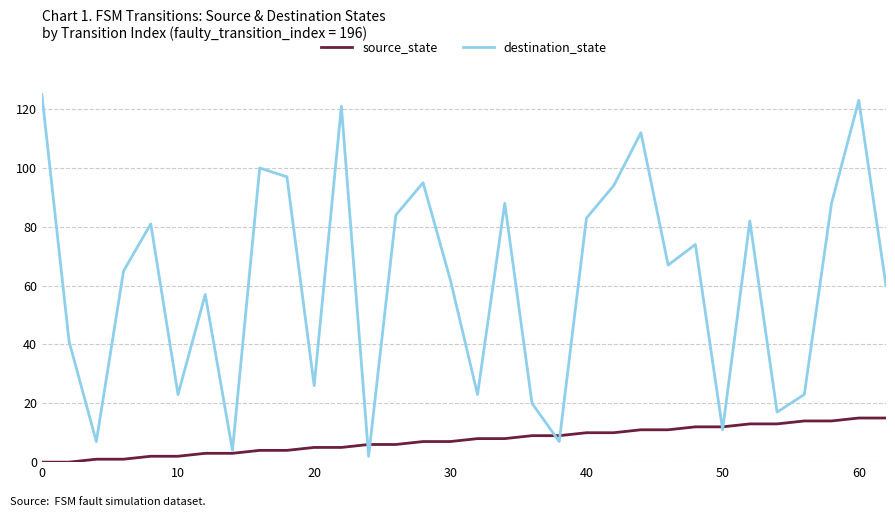

What is the highest value of the source_state series?

15